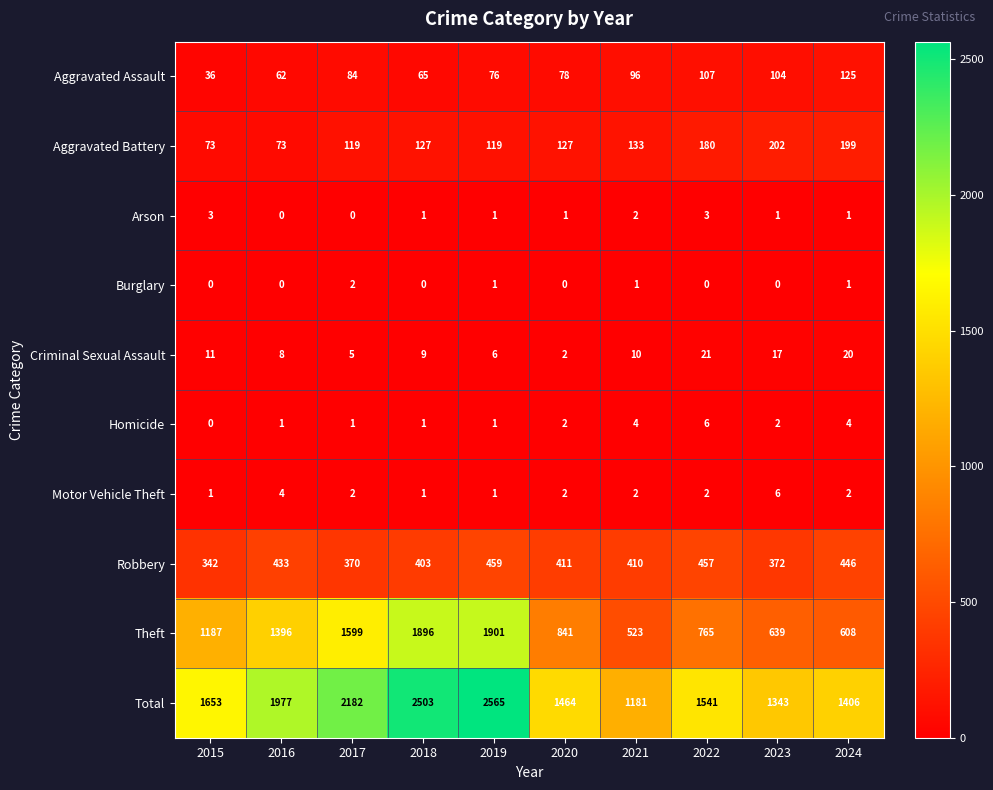

At which category is the sum across all series the highest?

2019